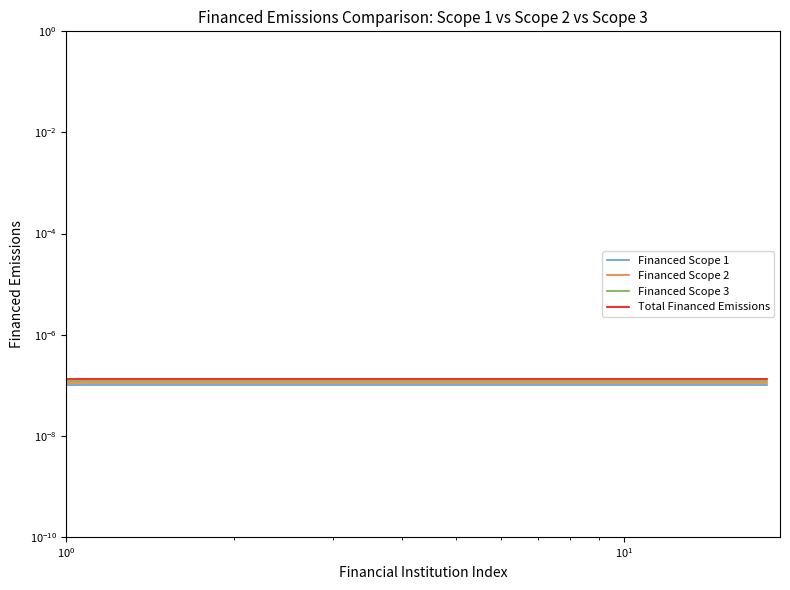

True or false: Financed Scope 1 and Total Financed Emissions cross at least once.

False